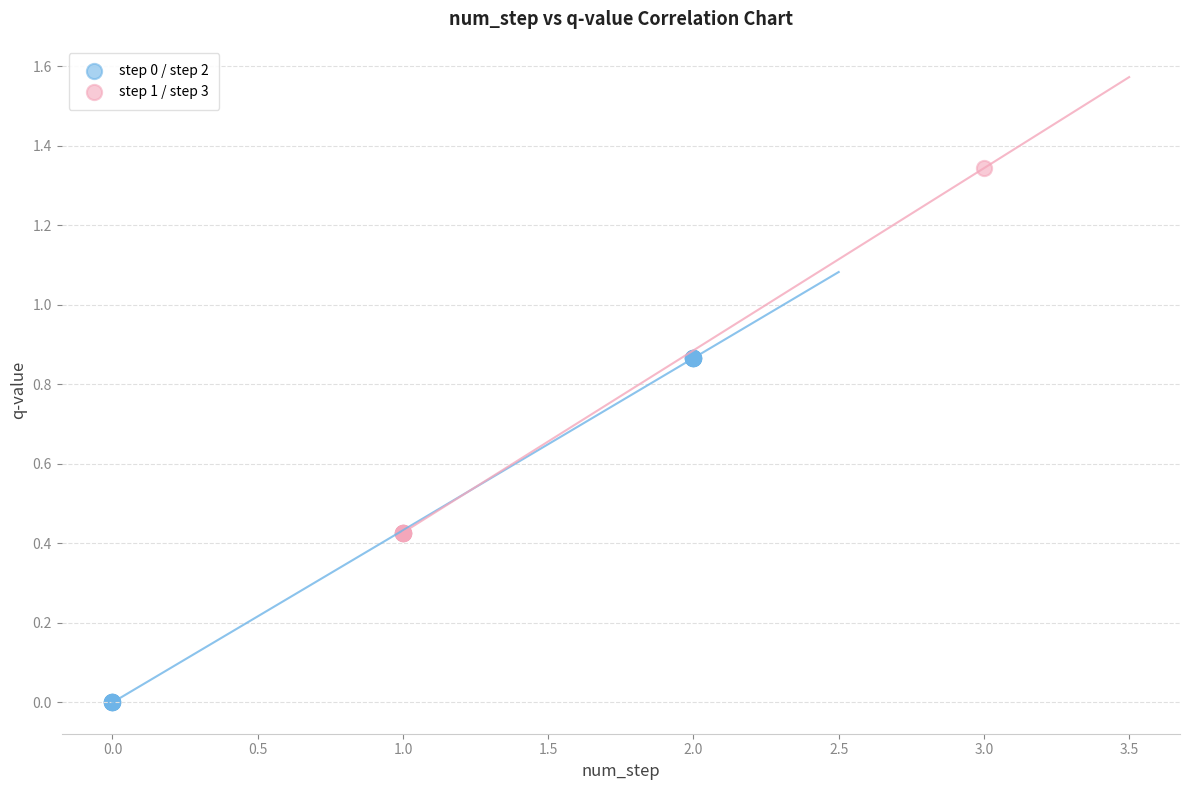

Which series reaches the minimum Y coordinate?

step 0 / step 2